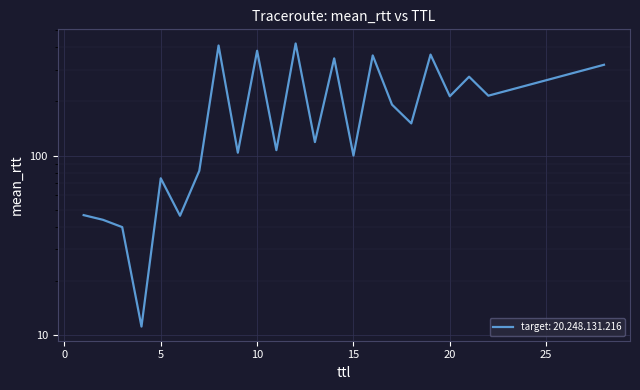

Between 10 and 15, which is larger?

10